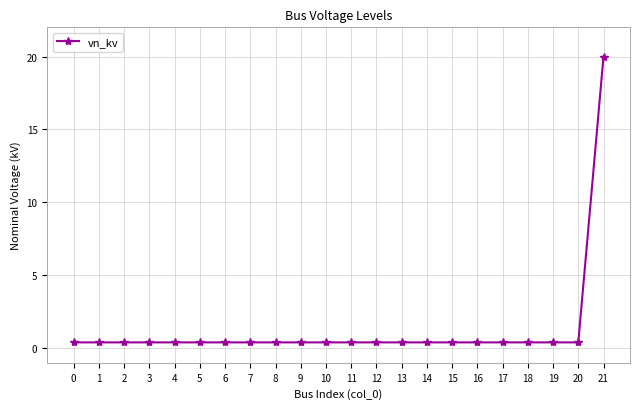

What is the average value?

1.3